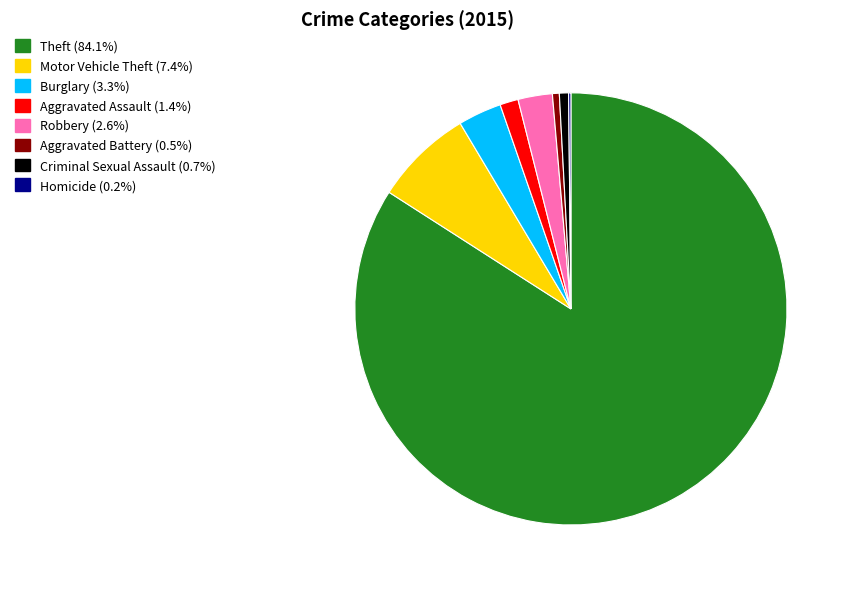

Does any single category account for the majority?

Yes